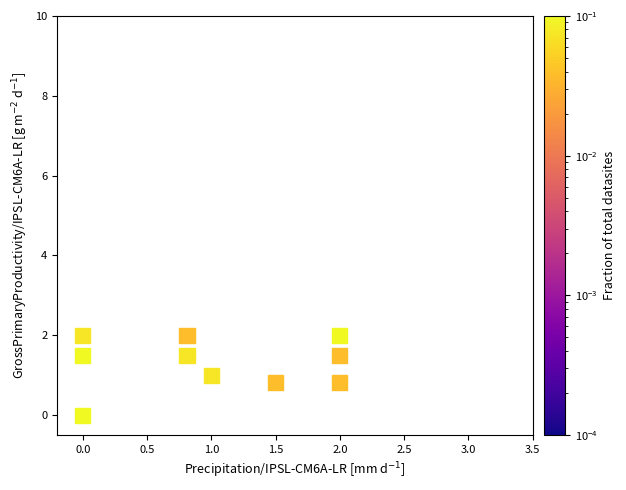

What is the average Y value?

1.3